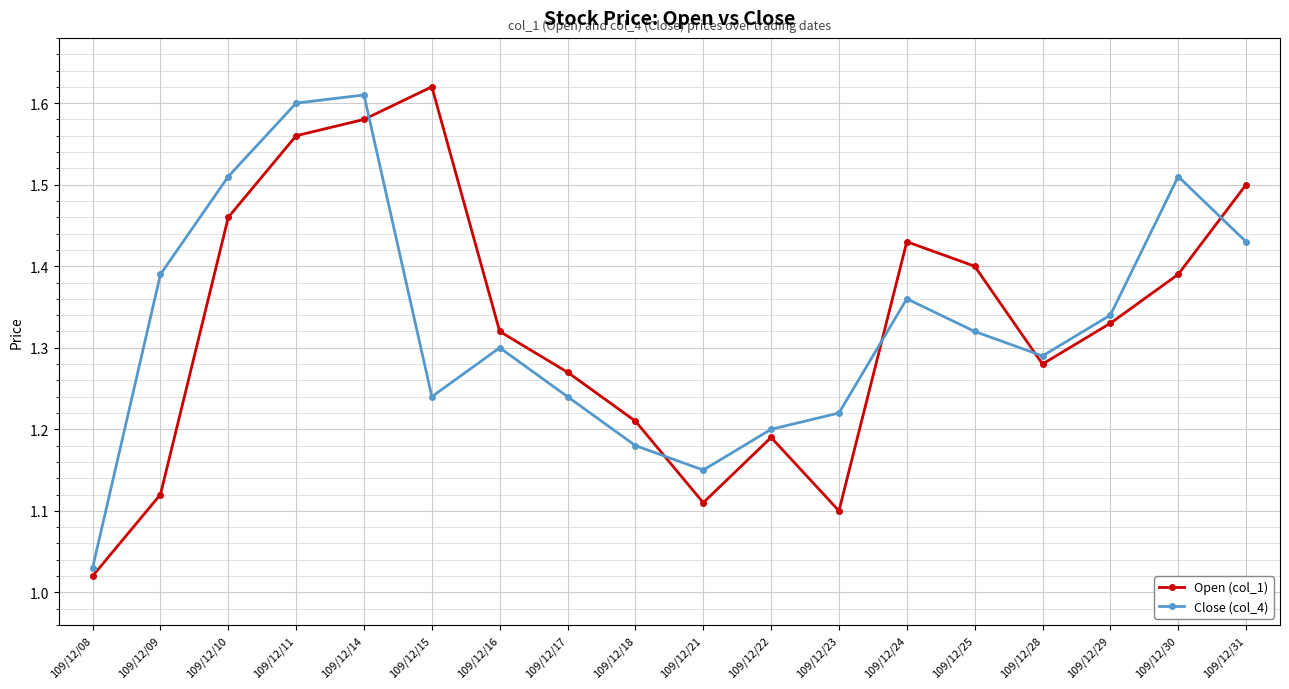

What are all the series names shown in the legend?

Open (col_1), Close (col_4)